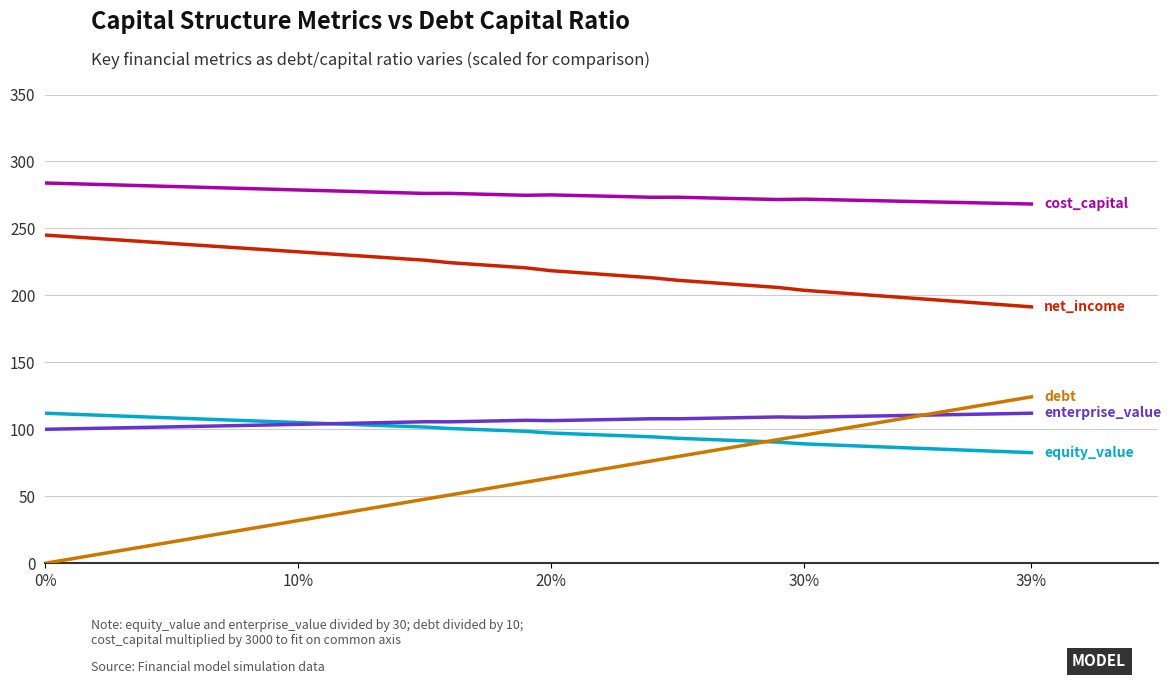

What is the maximum value shown in the chart?

283.9